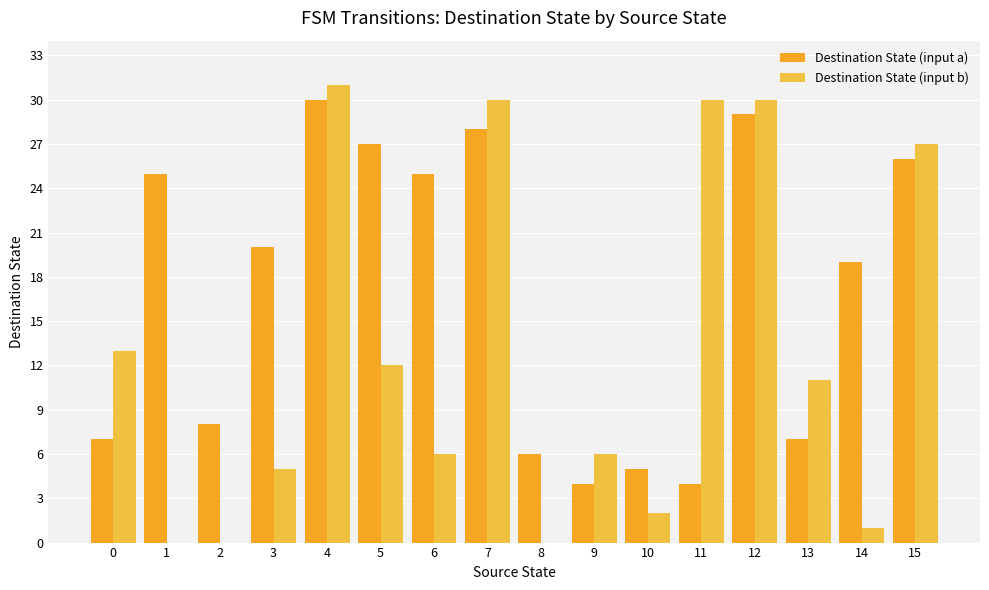

How many distinct data groups are displayed?

2